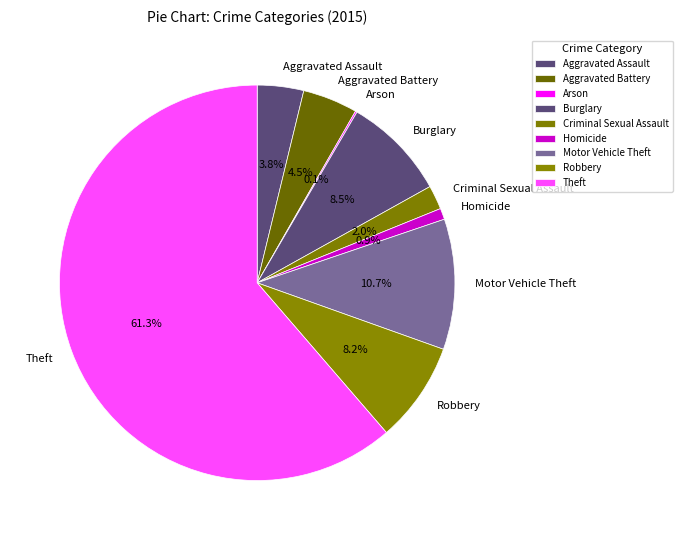

What is the majority slice?

Theft